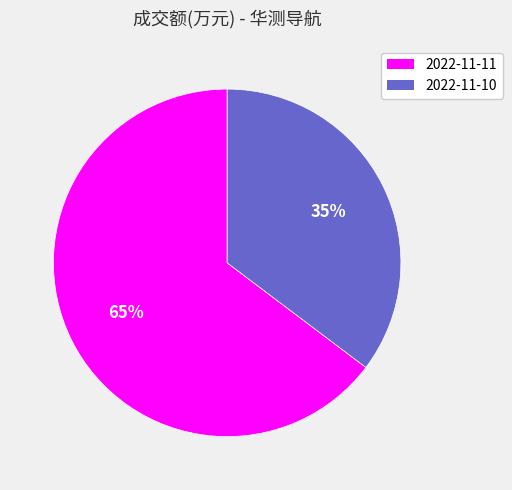

Which slice is the smallest?

2022-11-10